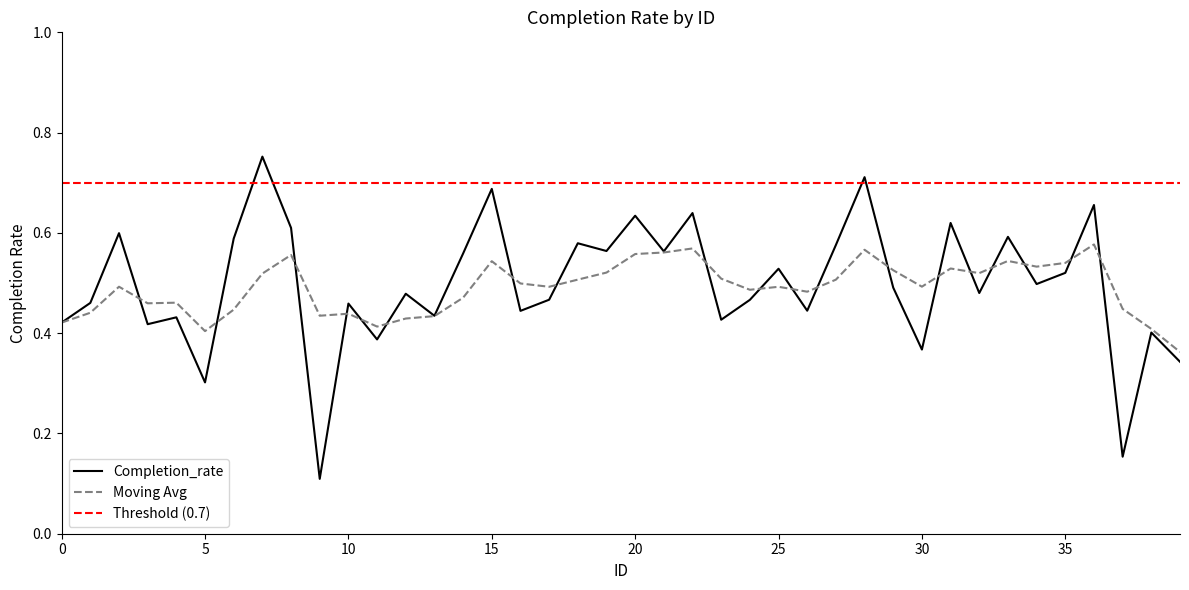

How many categories are shown in the chart?

40